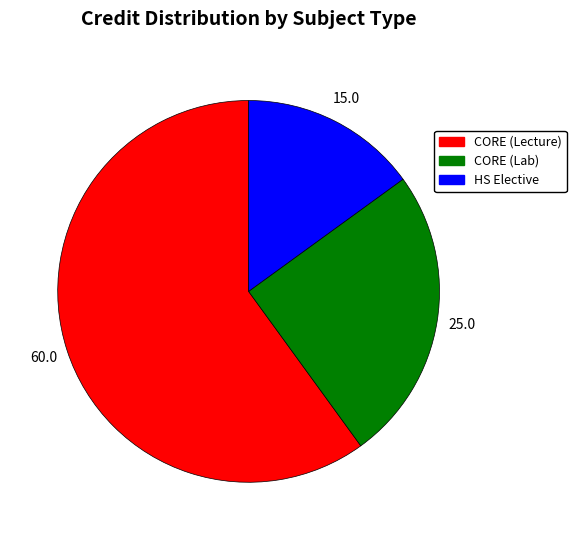

Is there any slice that represents more than half of the pie?

Yes